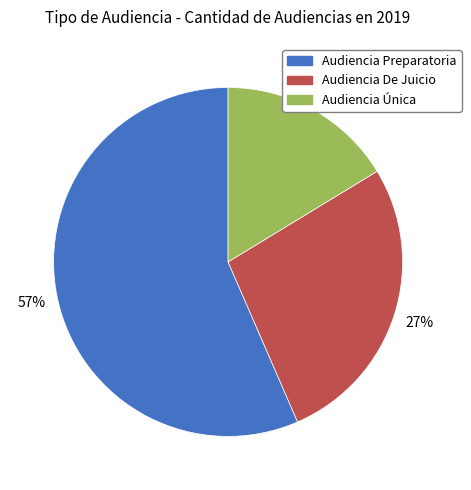

To the nearest percent, what is the average slice percentage?

33%